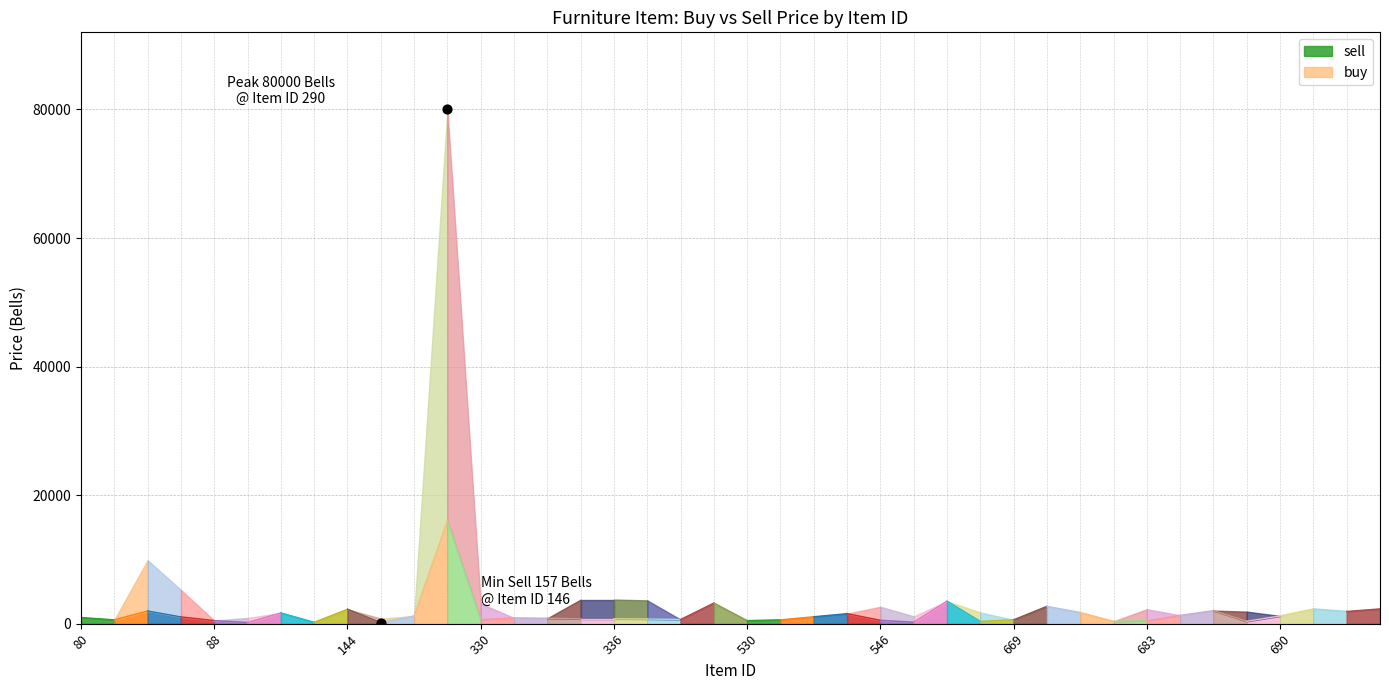

Which series has the largest total across all categories?

buy